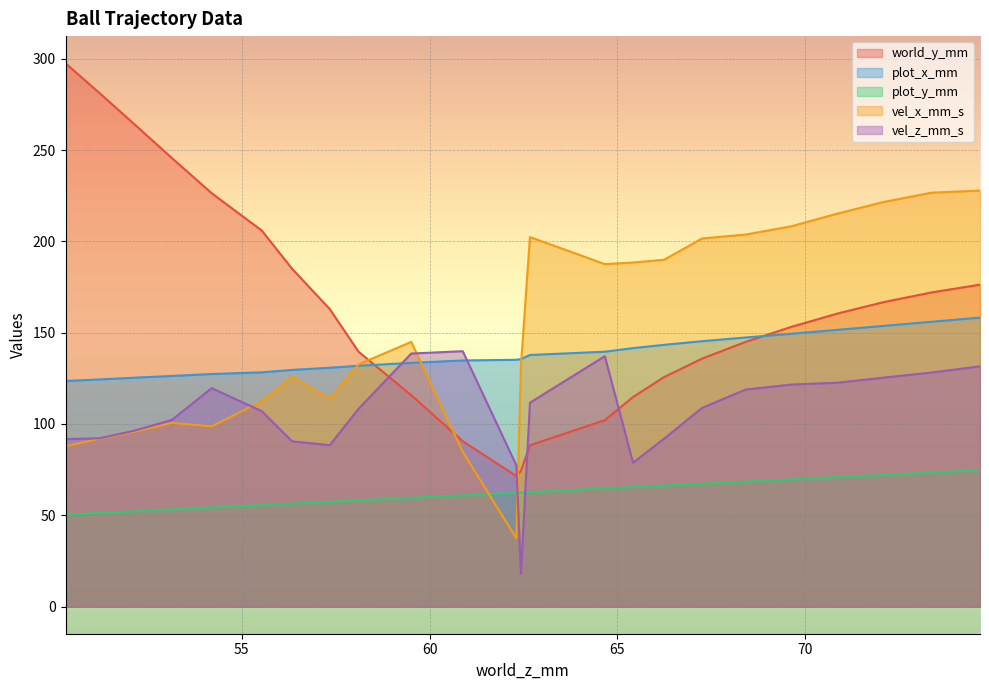

Reading right to left, extract all data points from this chart.

world_y_mm: 74.64431=176.3	73.35453=172.0	72.081001=166.7	70.847107=160.5	69.629082=153.2	68.415527=145.0	67.251488=135.8	66.239006=125.7	65.413254=114.8	64.663551=102.1	62.670982=88.4	62.430538=74.3	62.309265=71.5	60.883282=90.6	59.512238=115.8	58.111938=139.5	57.346218=162.9	56.343391=185.0	55.536686=205.9	54.203503=226.4	53.144466=245.6	52.158905=263.9	51.216915=281.3	50.31546=297.5
plot_x_mm: 74.64431=158.2	73.35453=156.0	72.081001=153.7	70.847107=151.5	69.629082=149.4	68.415527=147.4	67.251488=145.3	66.239006=143.3	65.413254=141.5	64.663551=139.6	62.670982=137.8	62.430538=135.5	62.309265=135.1	60.883282=134.8	59.512238=133.5	58.111938=131.9	57.346218=130.8	56.343391=129.6	55.536686=128.3	54.203503=127.4	53.144466=126.3	52.158905=125.3	51.216915=124.4	50.31546=123.5
plot_y_mm: 74.64431=74.6	73.35453=73.4	72.081001=72.1	70.847107=70.8	69.629082=69.6	68.415527=68.4	67.251488=67.3	66.239006=66.2	65.413254=65.4	64.663551=64.7	62.670982=62.7	62.430538=62.4	62.309265=62.3	60.883282=60.9	59.512238=59.5	58.111938=58.1	57.346218=57.3	56.343391=56.3	55.536686=55.5	54.203503=54.2	53.144466=53.1	52.158905=52.2	51.216915=51.2	50.31546=50.3
vel_x_mm_s: 74.64431=227.8	73.35453=226.7	72.081001=221.6	70.847107=215.2	69.629082=208.3	68.415527=203.8	67.251488=201.6	66.239006=189.9	65.413254=188.4	64.663551=187.6	62.670982=202.4	62.430538=131.8	62.309265=37.4	60.883282=84.7	59.512238=145.0	58.111938=132.6	57.346218=113.9	56.343391=125.7	55.536686=112.4	54.203503=98.7	53.144466=100.6	52.158905=95.8	51.216915=91.9	50.31546=87.8
vel_z_mm_s: 74.64431=131.6	73.35453=128.2	72.081001=125.4	70.847107=122.6	69.629082=121.6	68.415527=118.9	67.251488=108.8	66.239006=91.9	65.413254=78.8	64.663551=137.1	62.670982=111.7	62.430538=18.1	62.309265=77.4	60.883282=139.9	59.512238=138.6	58.111938=108.3	57.346218=88.4	56.343391=90.5	55.536686=107.0	54.203503=119.6	53.144466=102.2	52.158905=96.4	51.216915=92.2	50.31546=91.7